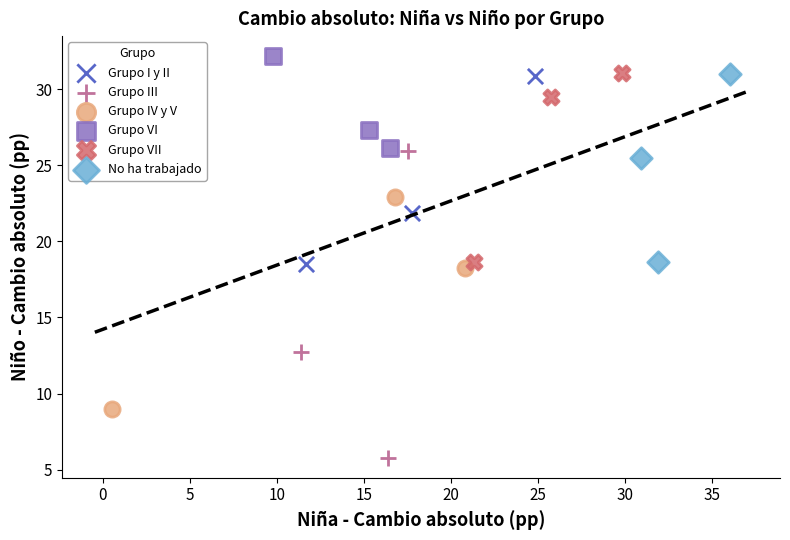

Which series has the largest Y range (max minus min)?

Grupo III